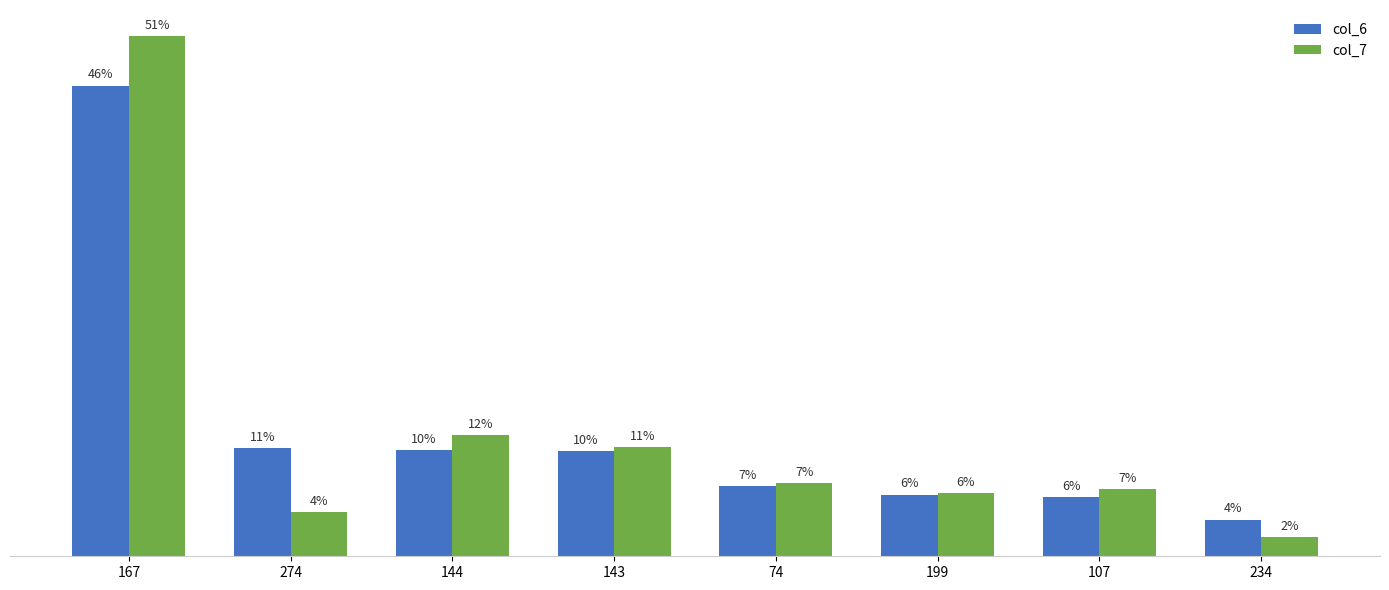

What is the total value across all series at 74?

14.0